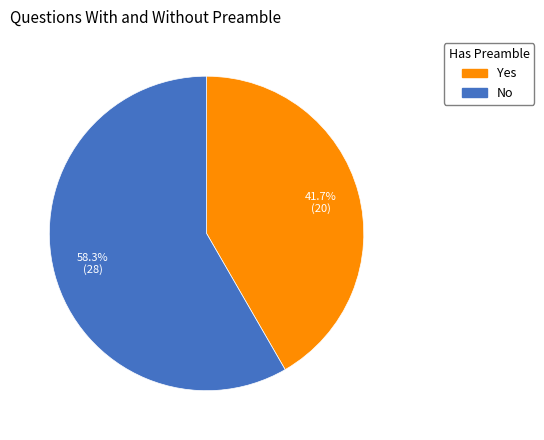

How many segments does this pie chart have?

2